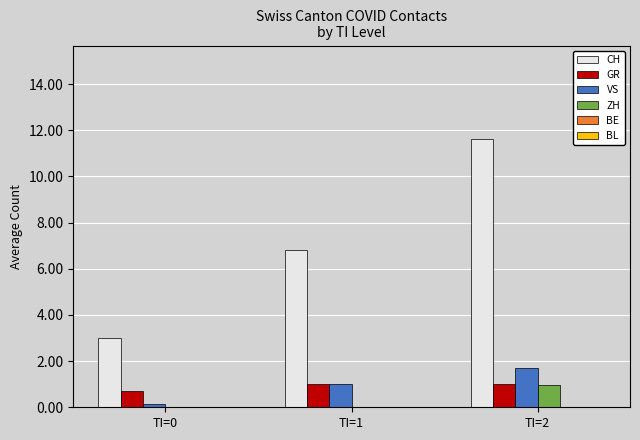

What is the average value of the GR series?

0.9